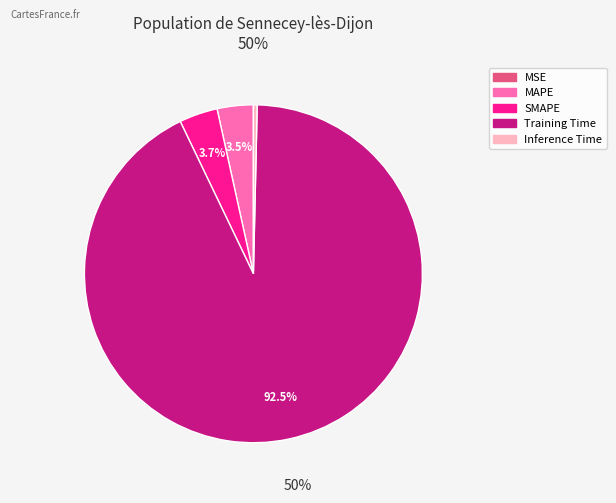

Which has a higher value, SMAPE or Inference Time?

SMAPE